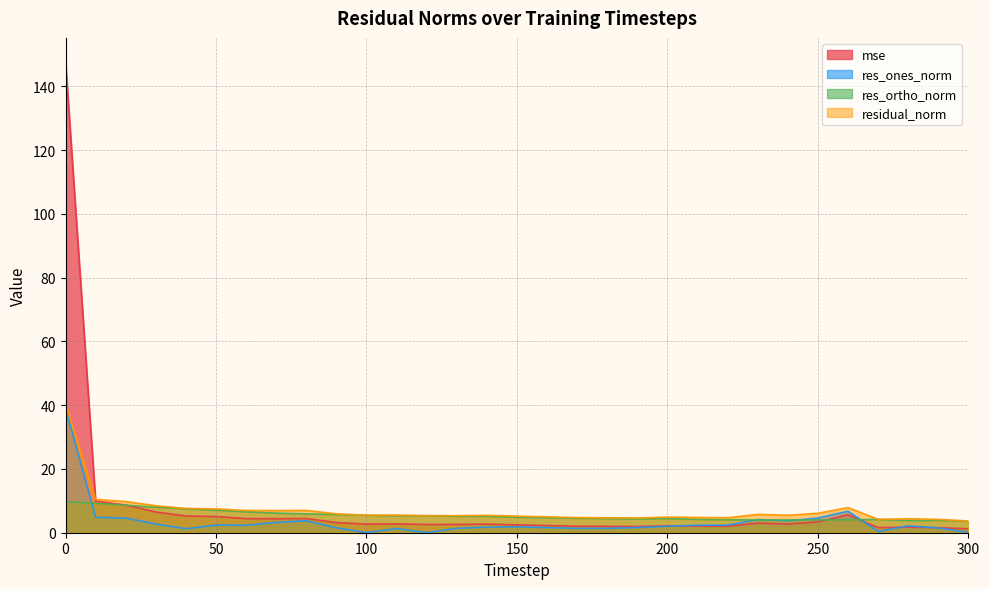

Where is res_ones_norm nearest to the value 19?

260